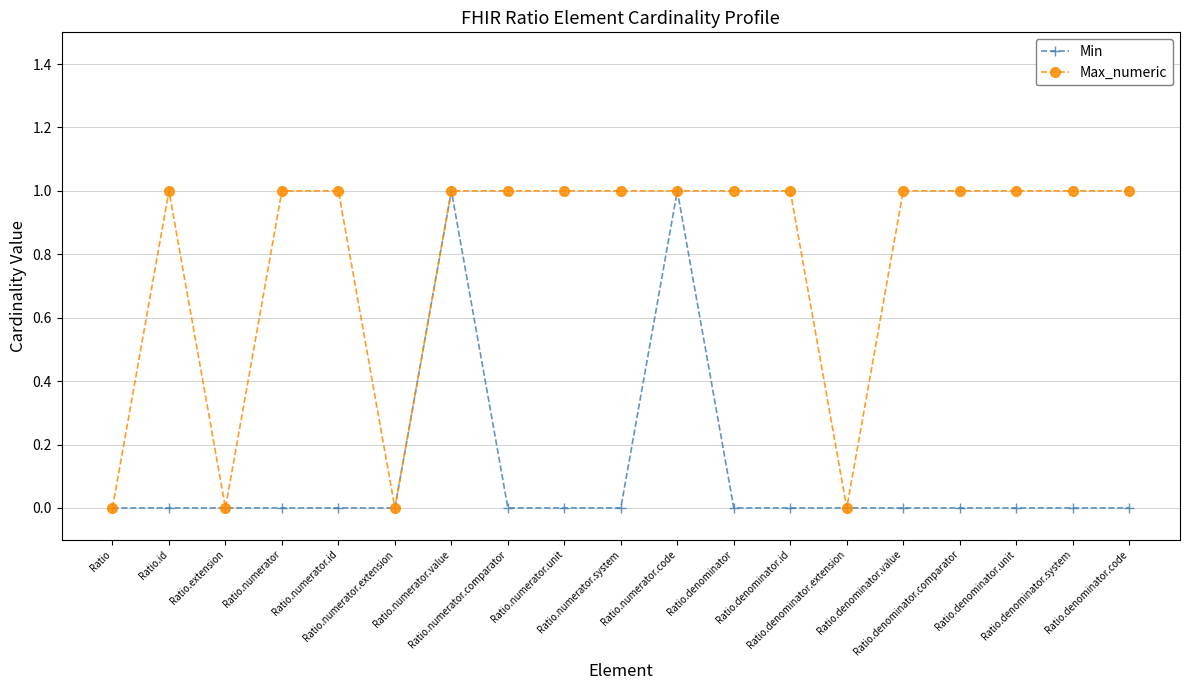

Is it true that Min equals 1 at Ratio.numerator.code?

True